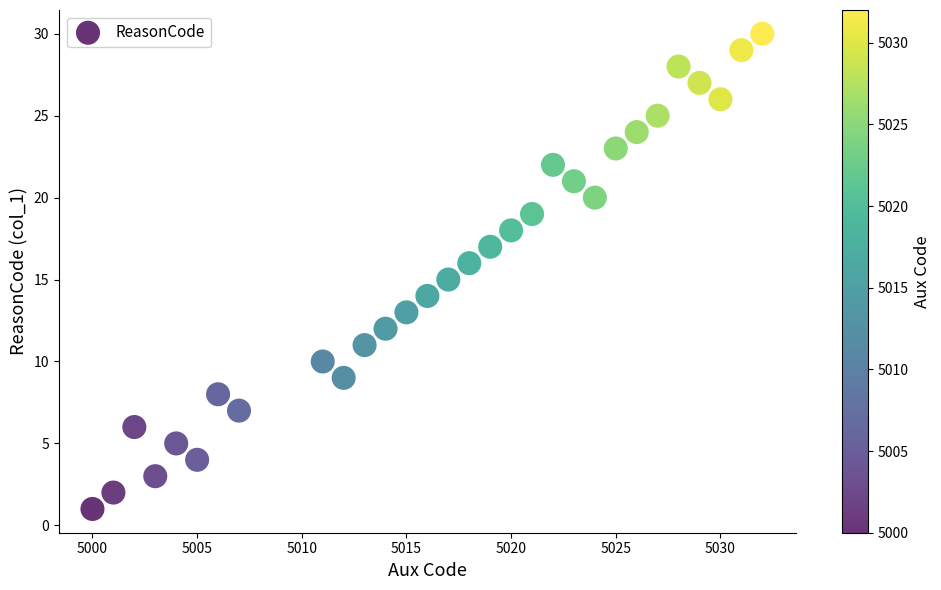

What is the range of Y values (max minus min)?

29